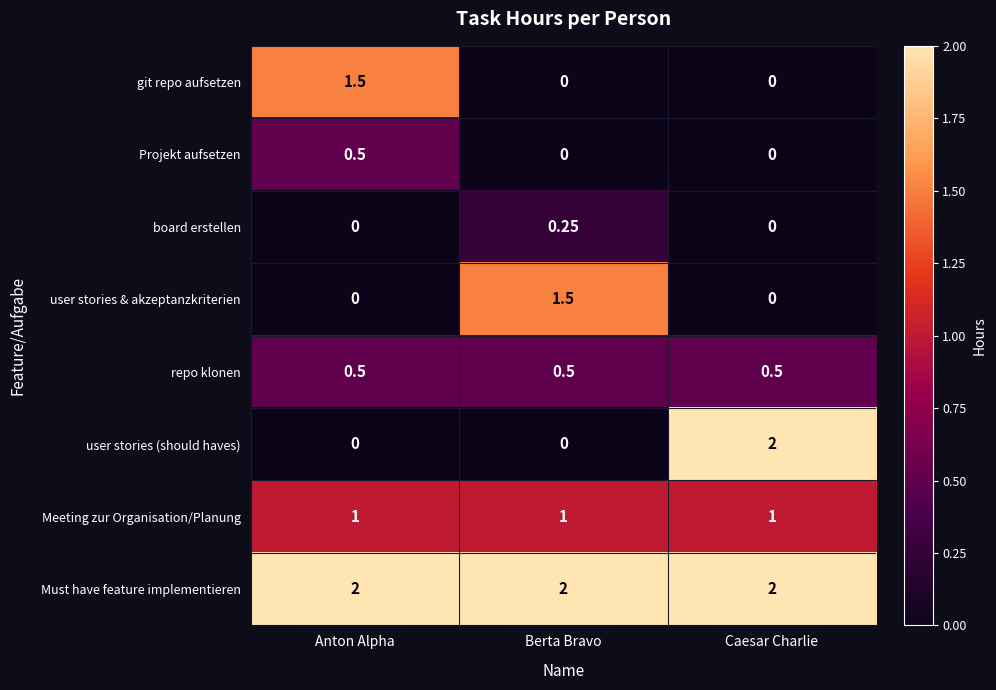

Which series changed the most between Berta Bravo and Caesar Charlie?

user stories (should haves)